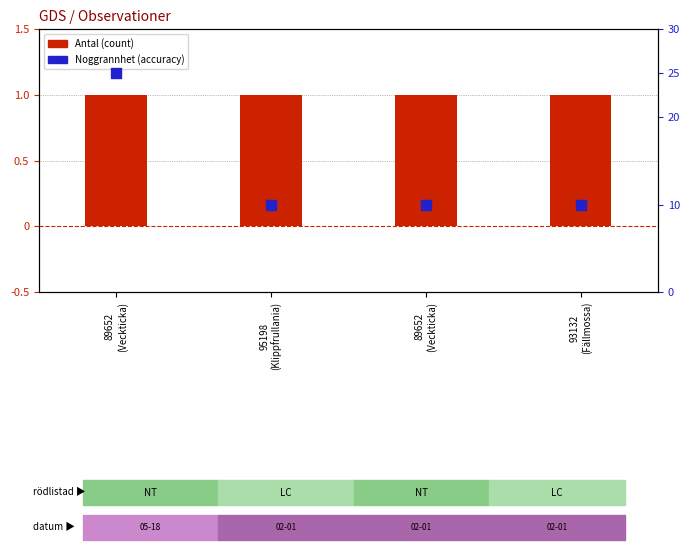

At how many categories does at least one series exceed 15?

1